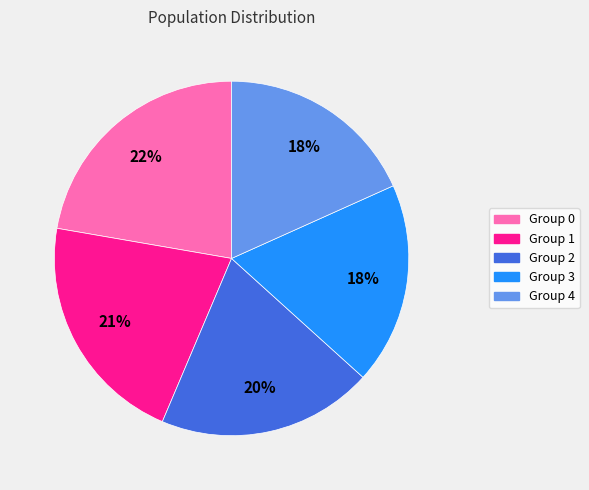

The Group 1 slice represents 35% of the pie. True or false?

False